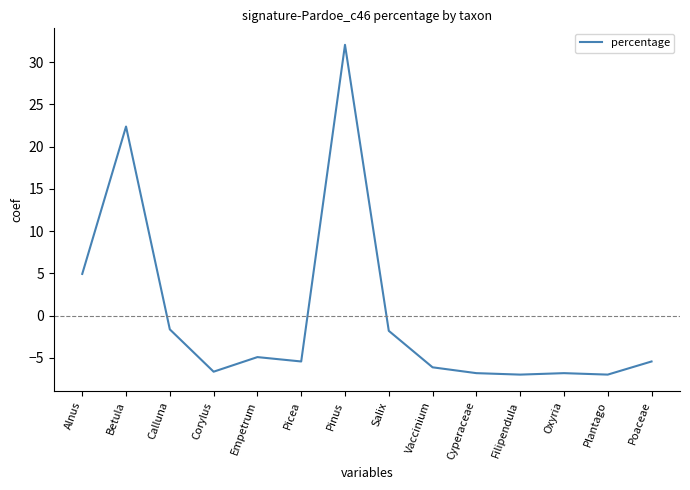

Where is the first local maximum?

Betula